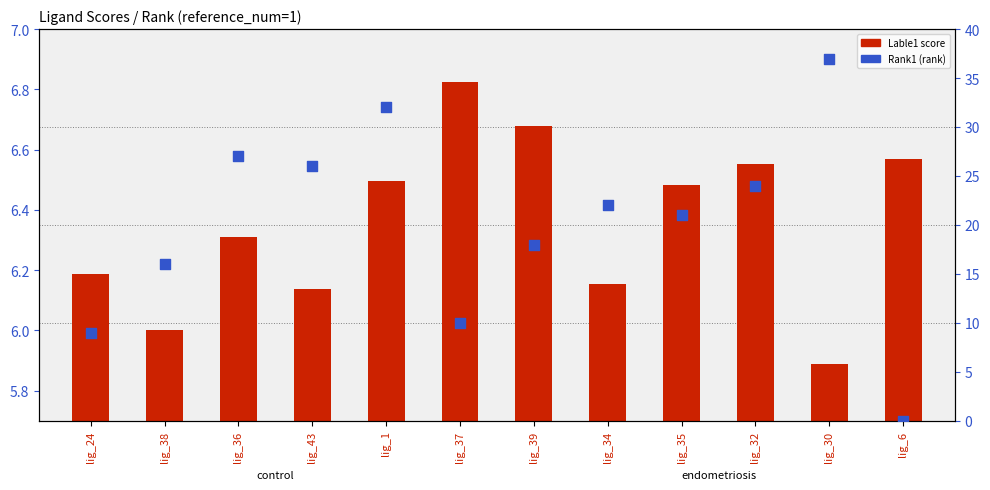

Which series contains the lowest Y value?

Rank1 (rank)